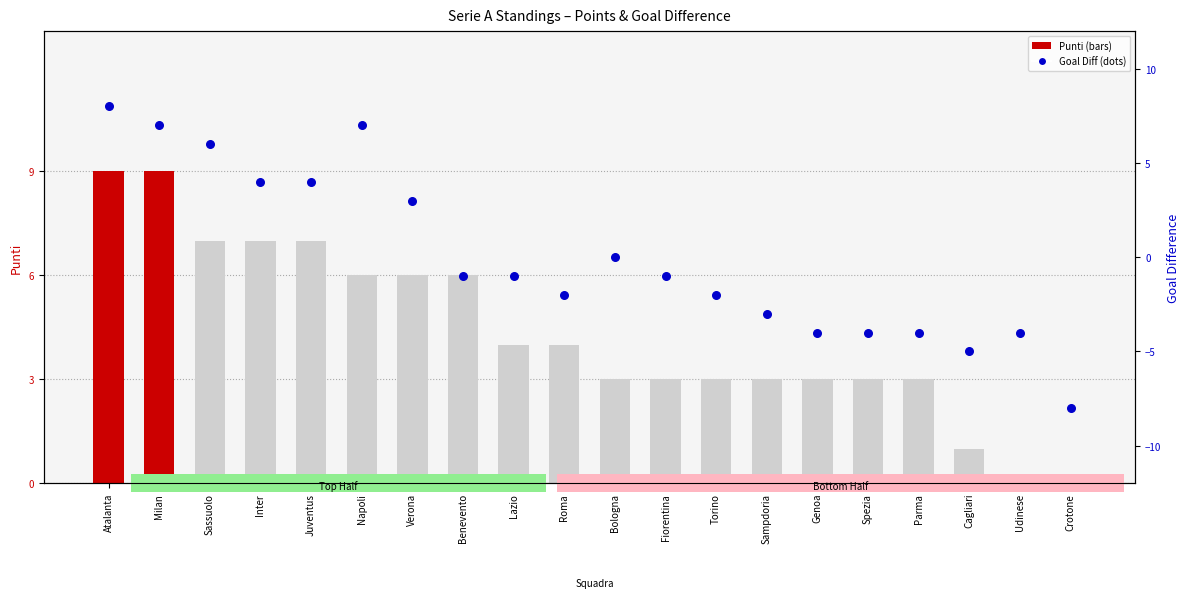

Which series has the largest total across all categories?

Punti